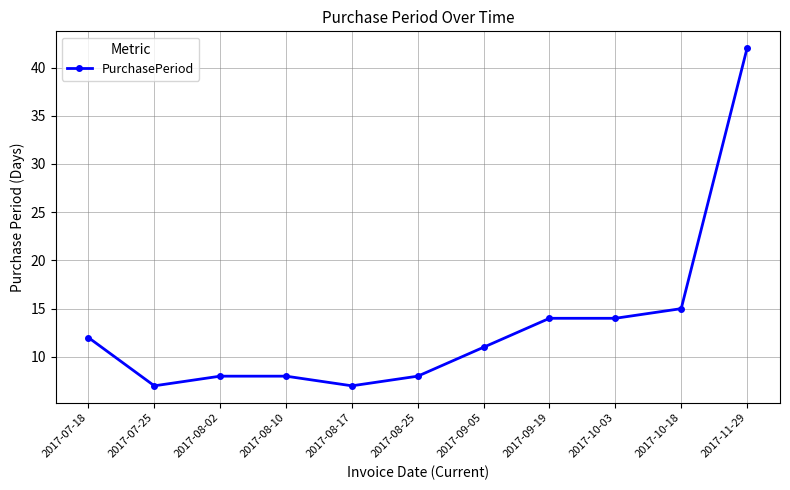

How many categories are shown in the chart?

11